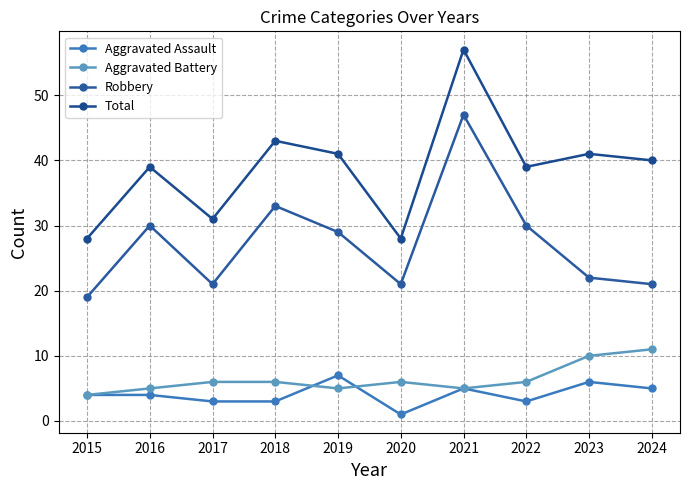

Reading left to right, what are all the values shown in this chart?

Aggravated Assault: 4	4	3	3	7	1	5	3	6	5
Aggravated Battery: 4	5	6	6	5	6	5	6	10	11
Robbery: 19	30	21	33	29	21	47	30	22	21
Total: 28	39	31	43	41	28	57	39	41	40